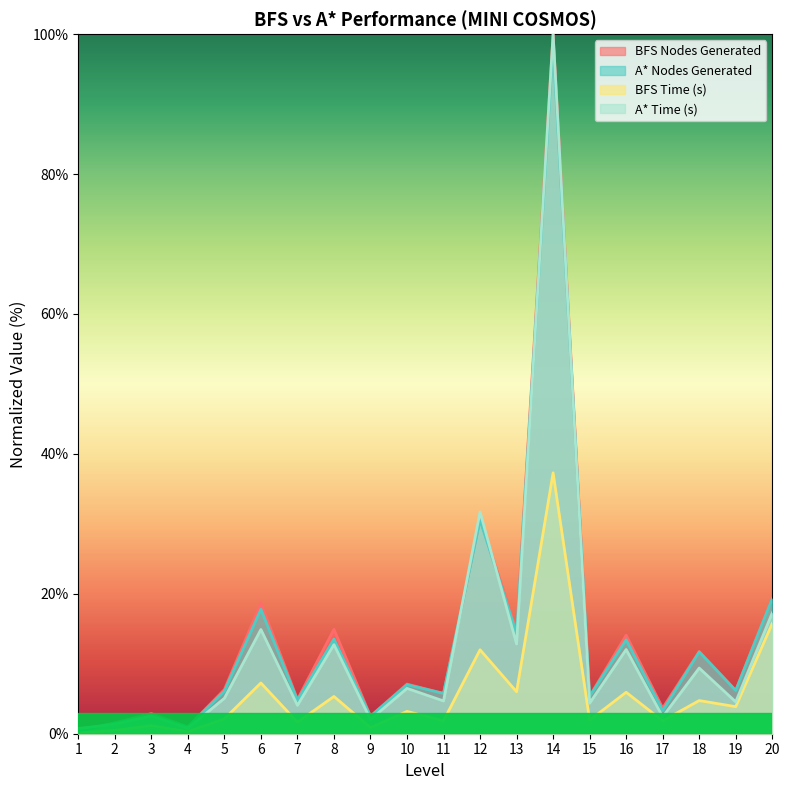

Where is the first local maximum for BFS Nodes Generated?

3